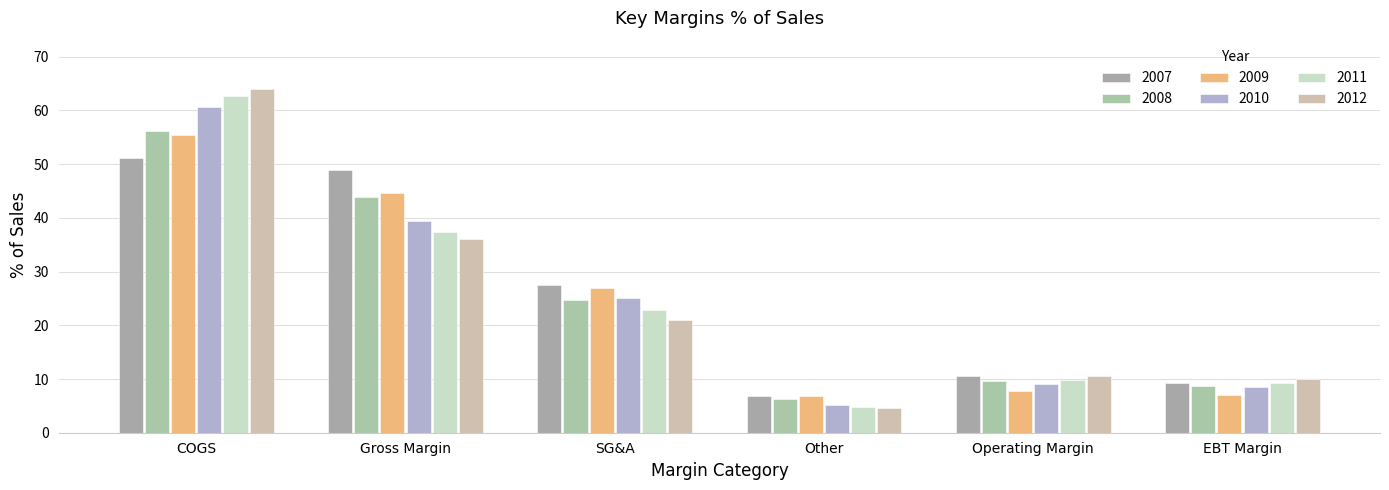

What is the greatest value displayed?

63.9